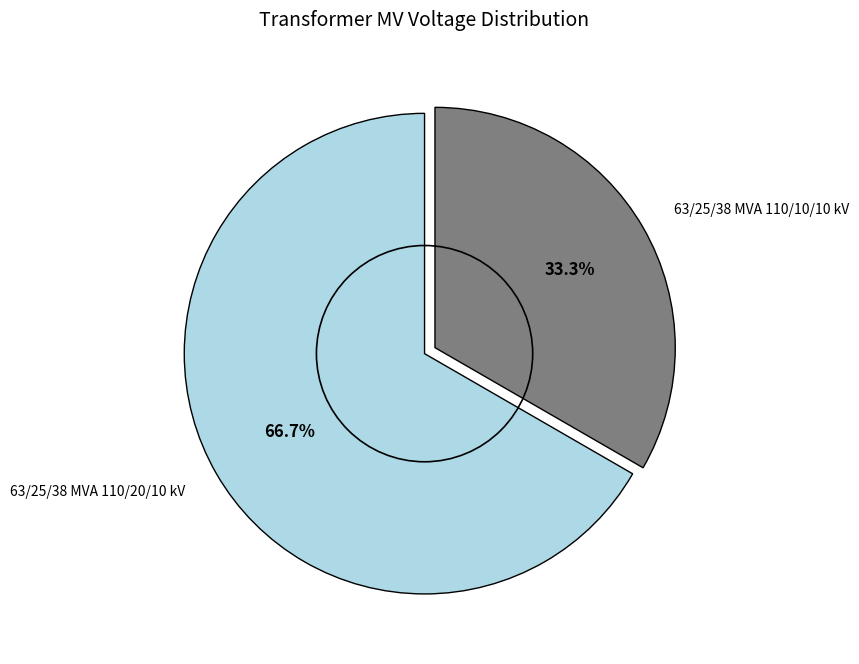

What is the ratio of the value at 63/25/38 MVA 110/20/10 kV to the value at 63/25/38 MVA 110/10/10 kV?

2.0